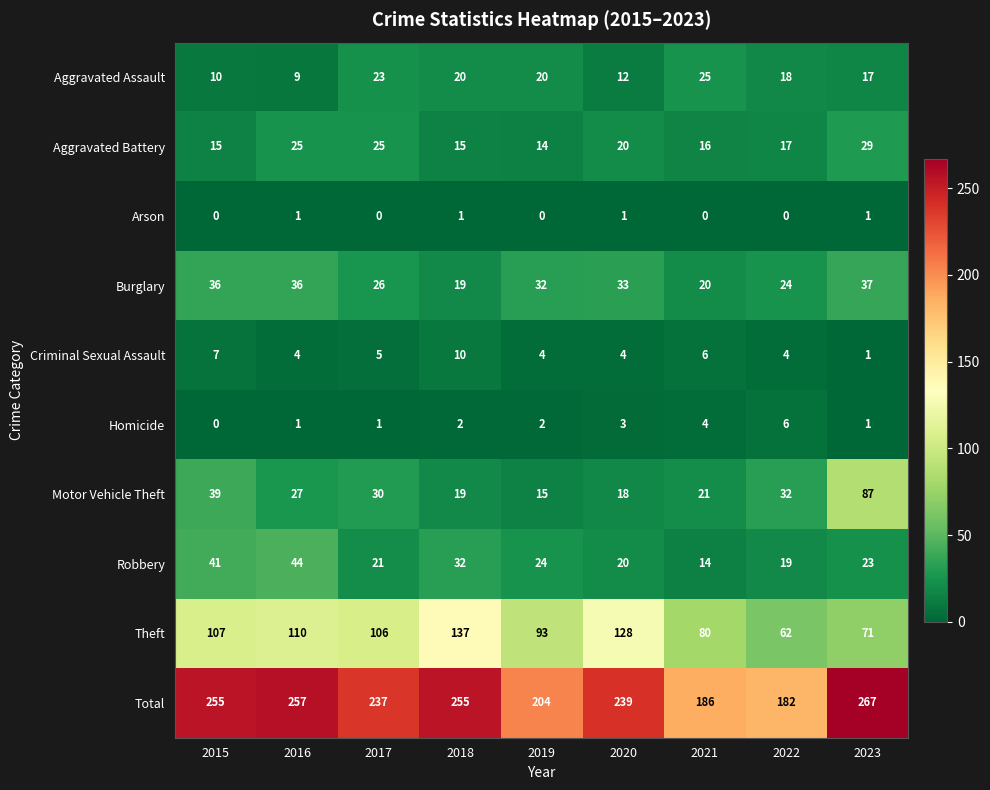

Rank the series by their maximum value, from lowest to highest.

Arson, Homicide, Criminal Sexual Assault, Aggravated Assault, Aggravated Battery, Burglary, Robbery, Motor Vehicle Theft, Theft, Total